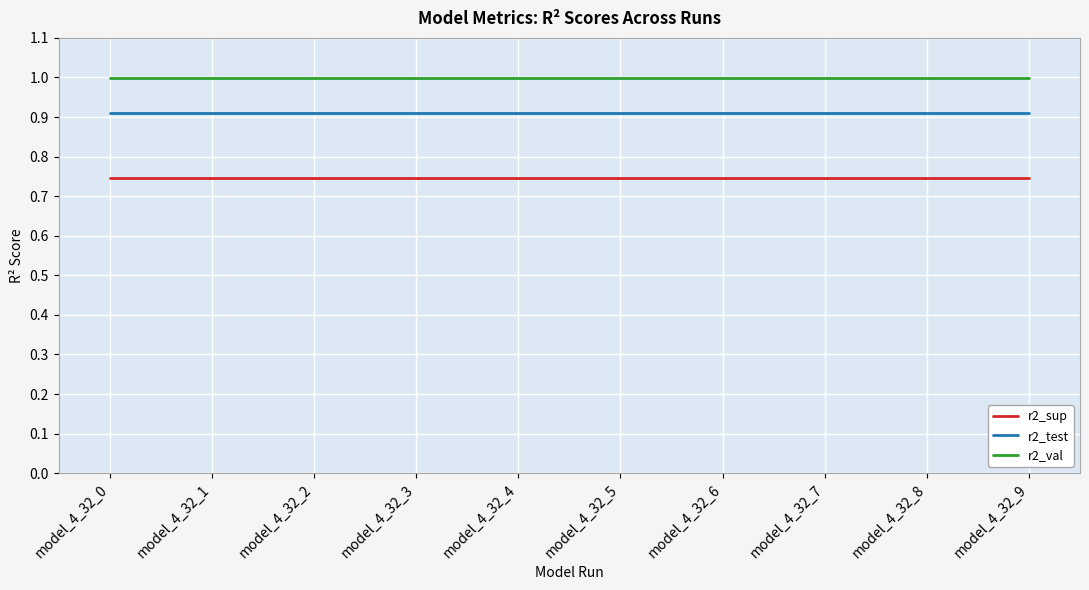

Rank the series by their maximum value, from lowest to highest.

r2_sup, r2_test, r2_val